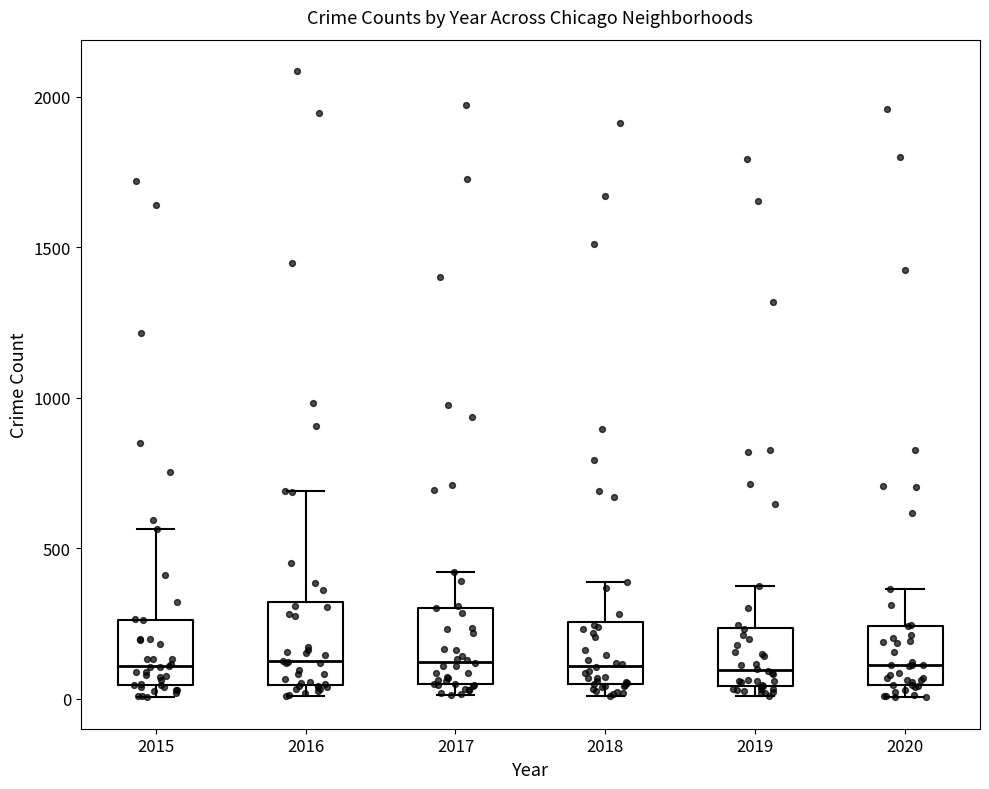

Reading left to right, read every box against the y-axis: the position of its median line, the range the box covers, and the ends of its whiskers. The values are not printed on the chart, so give them approximately, as read against the axis.

2015: median 100, box 50 to 250, whiskers 0 to 550
2016: median 150, box 50 to 300, whiskers 0 to 700
2017: median 100, box 50 to 300, whiskers 0 to 400
2018: median 100, box 50 to 250, whiskers 0 to 400
2019: median 100, box 50 to 250, whiskers 0 to 400
2020: median 100, box 50 to 250, whiskers 0 to 350